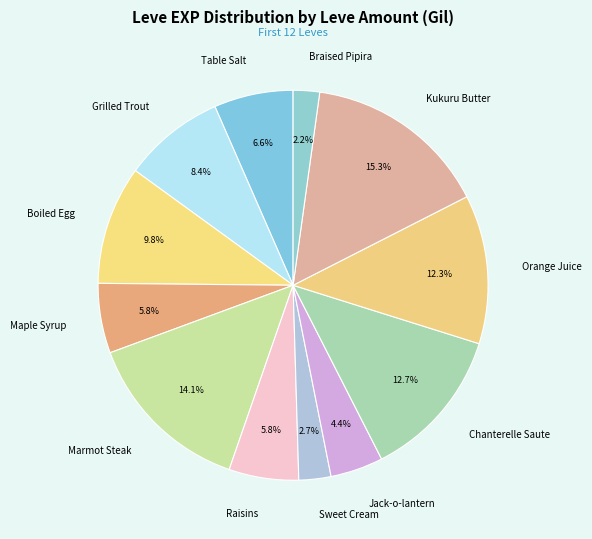

To the nearest percent, what portion does Sweet Cream represent?

3%